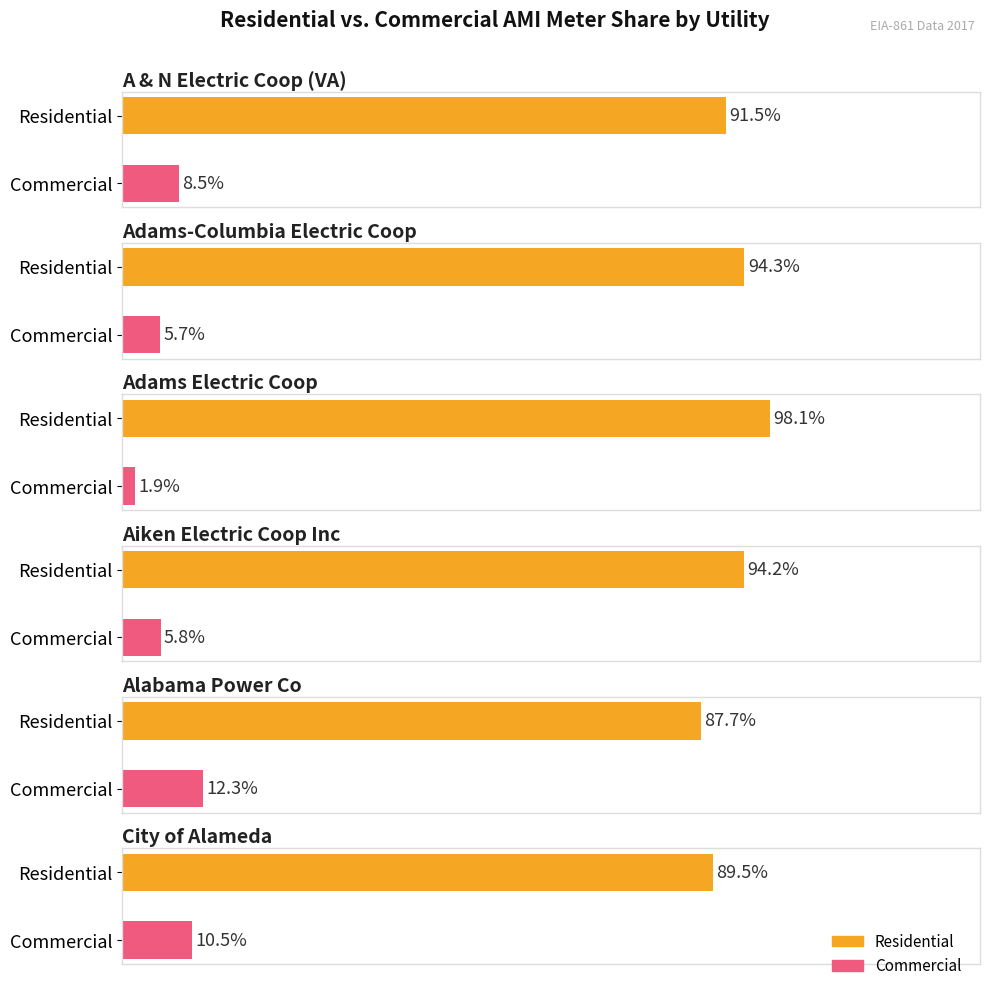

What are all the series names shown in the legend?

Residential, Commercial